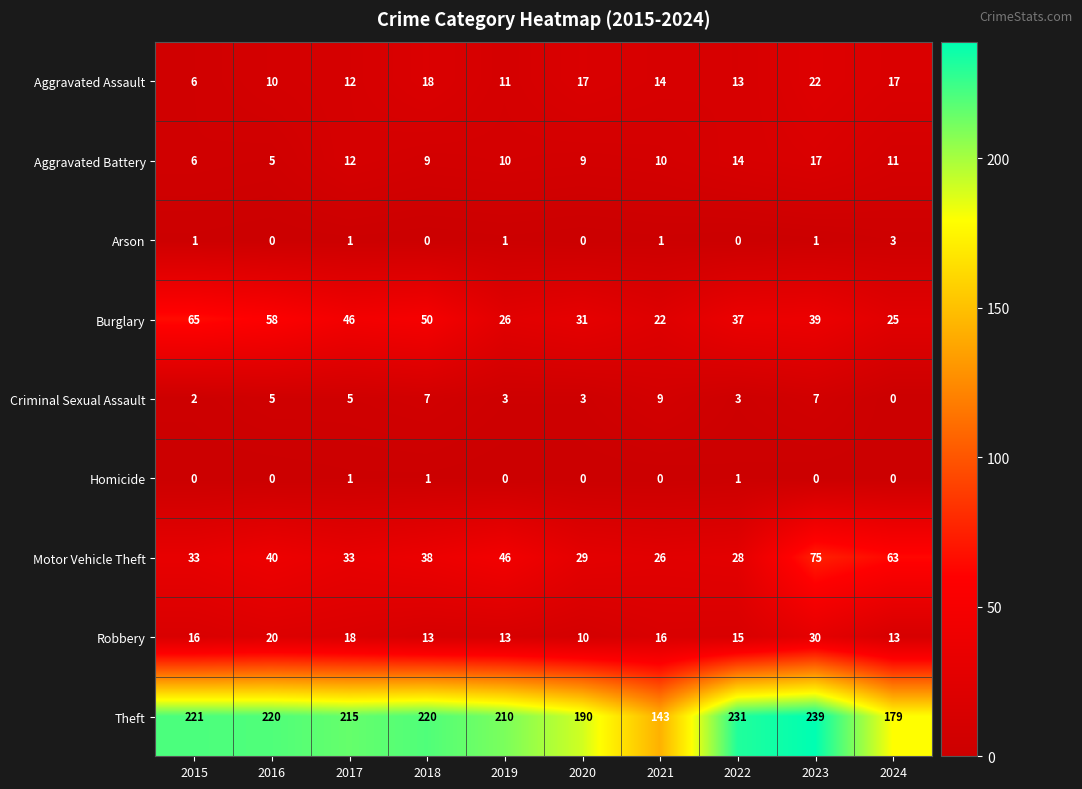

Which label corresponds to the largest value in the chart?

2023